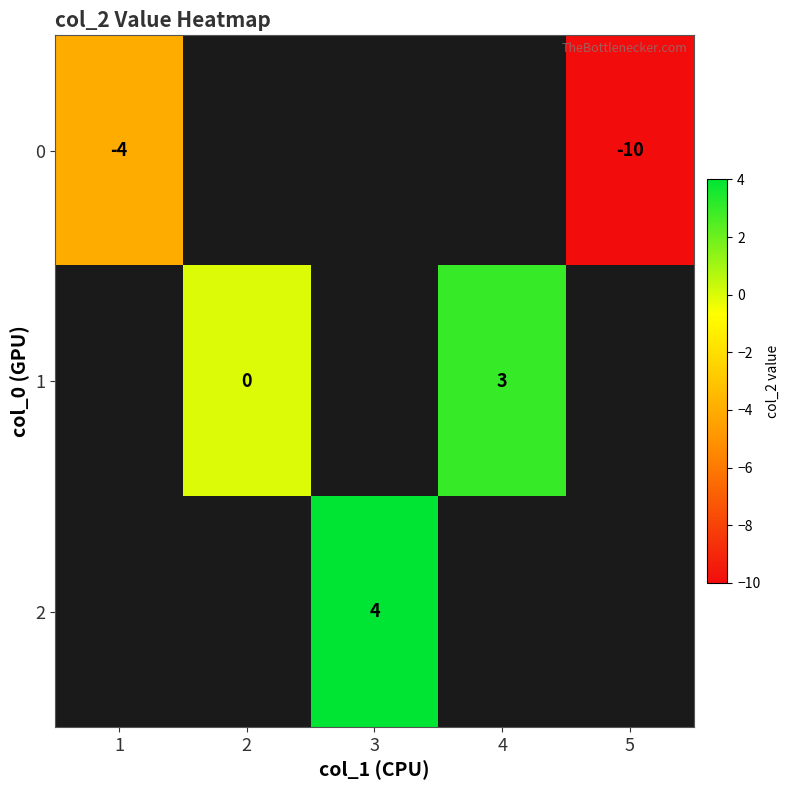

Rank the series by their maximum value, from lowest to highest.

0, 1, 2